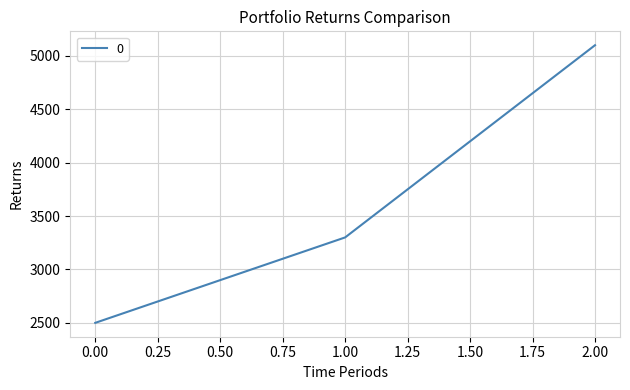

What is the greatest value displayed?

5100